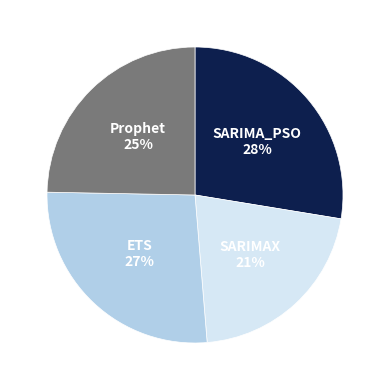

True or false: ETS accounts for 21% of the total.

False